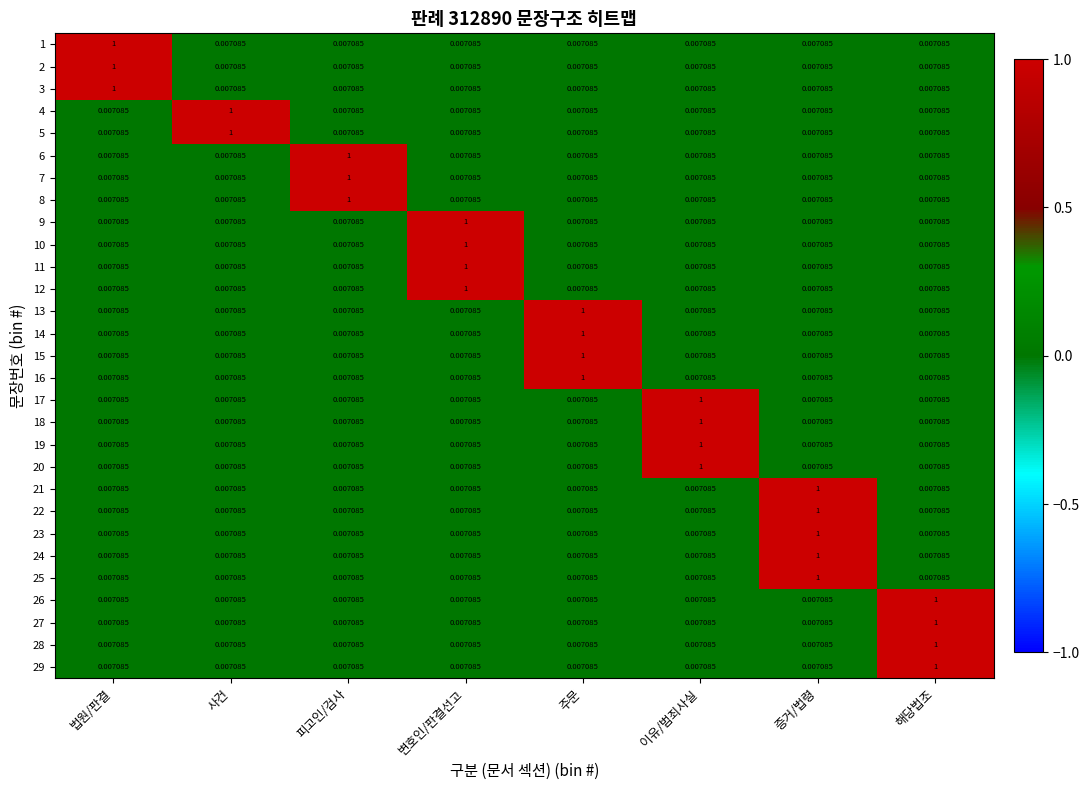

At which category is the sum across all series the highest?

증거/법령